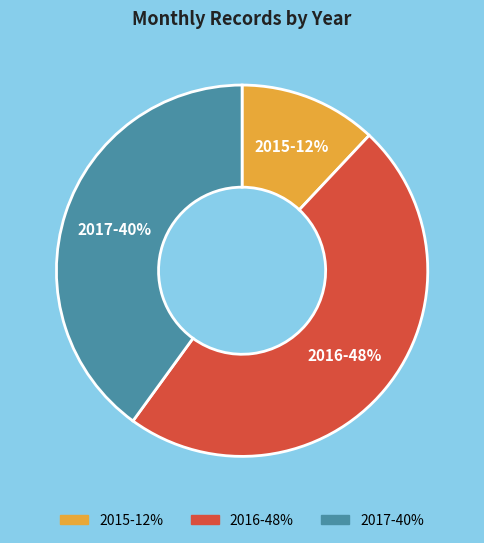

What is the smallest slice in the pie chart?

2015